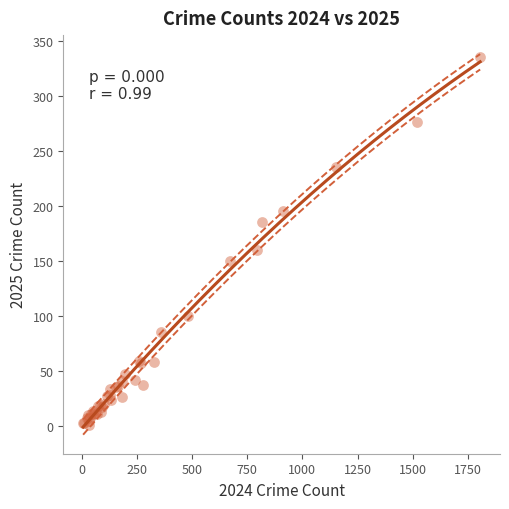

What Y value in the scatter plot is closest to 168?

160